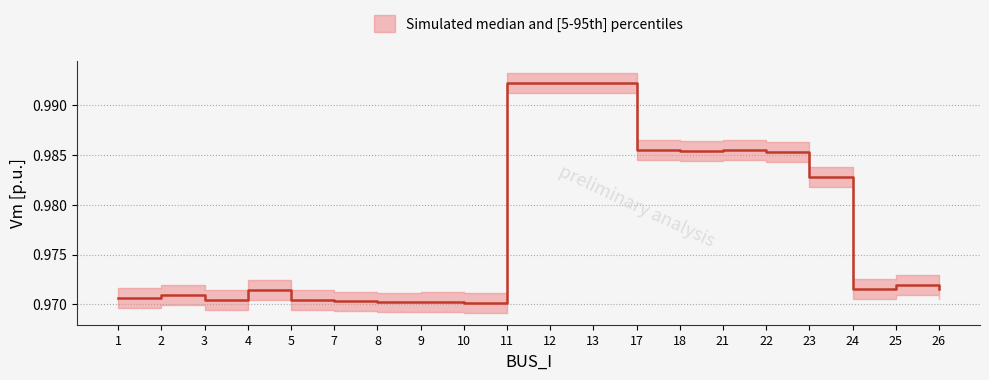

List the labels in order of Vm_median value, largest first.

12, 11, 13, 21, 17, 18, 22, 23, 25, 24, 26, 4, 2, 1, 3, 5, 7, 9, 8, 10